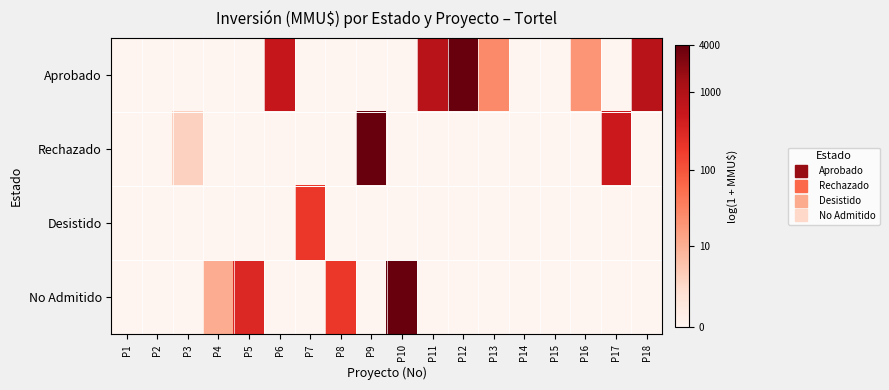

Reading left to right, list all the values displayed in this chart.

Aprobado: P1=0.0	P2=0.0	P3=0.0	P4=0.0	P5=0.0	P6=6.4	P7=0.0	P8=0.0	P9=0.0	P10=0.0	P11=6.8	P12=8.3	P13=3.3	P14=0.0	P15=0.0	P16=3.0	P17=0.0	P18=6.8
Rechazado: P1=0.0	P2=0.0	P3=1.4	P4=0.0	P5=0.0	P6=0.0	P7=0.0	P8=0.0	P9=8.3	P10=0.0	P11=0.0	P12=0.0	P13=0.0	P14=0.0	P15=0.0	P16=0.0	P17=6.2	P18=0.0
Desistido: P1=0.0	P2=0.0	P3=0.0	P4=0.0	P5=0.0	P6=0.0	P7=5.3	P8=0.0	P9=0.0	P10=0.0	P11=0.0	P12=0.0	P13=0.0	P14=0.0	P15=0.0	P16=0.0	P17=0.0	P18=0.0
No Admitido: P1=0.0	P2=0.0	P3=0.0	P4=2.4	P5=5.7	P6=0.0	P7=0.0	P8=5.3	P9=0.0	P10=8.3	P11=0.0	P12=0.0	P13=0.0	P14=0.0	P15=0.0	P16=0.0	P17=0.0	P18=0.0